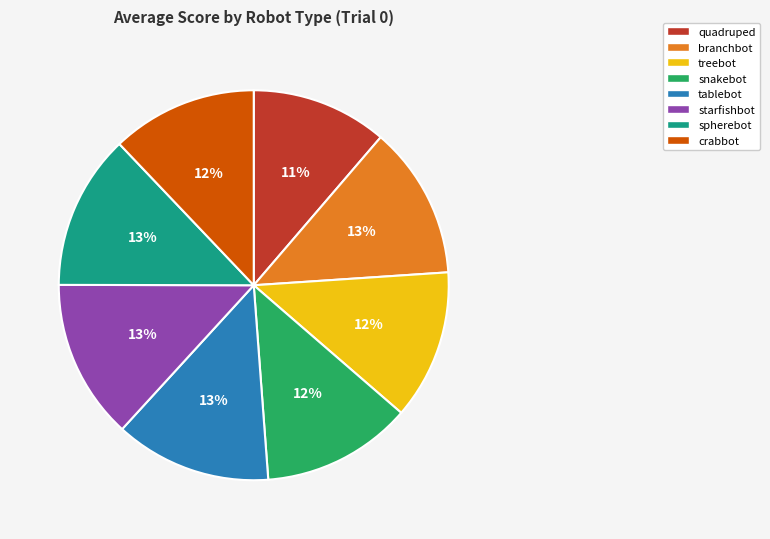

How many slices are in this pie chart?

8